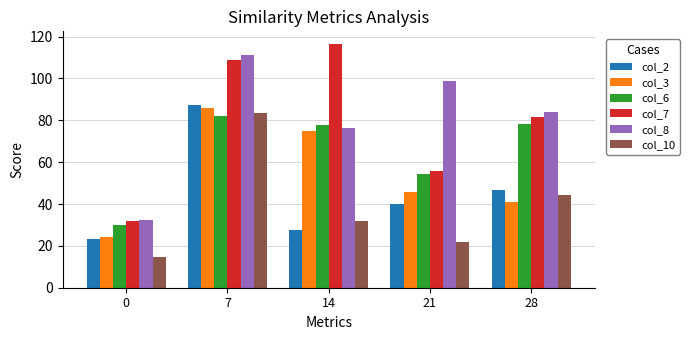

Is the value of col_10 at 0 greater than the value of col_8 at 14?

No